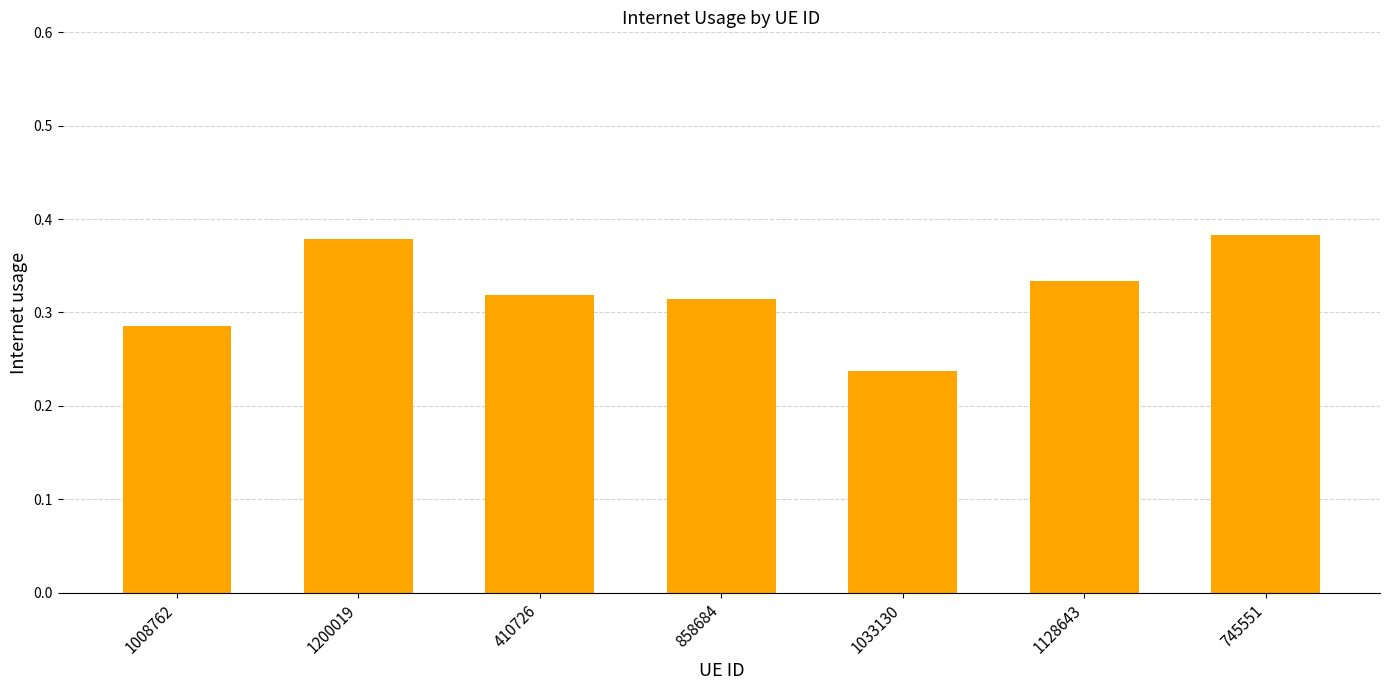

What is the label of the 5th bar from the left?

1033130